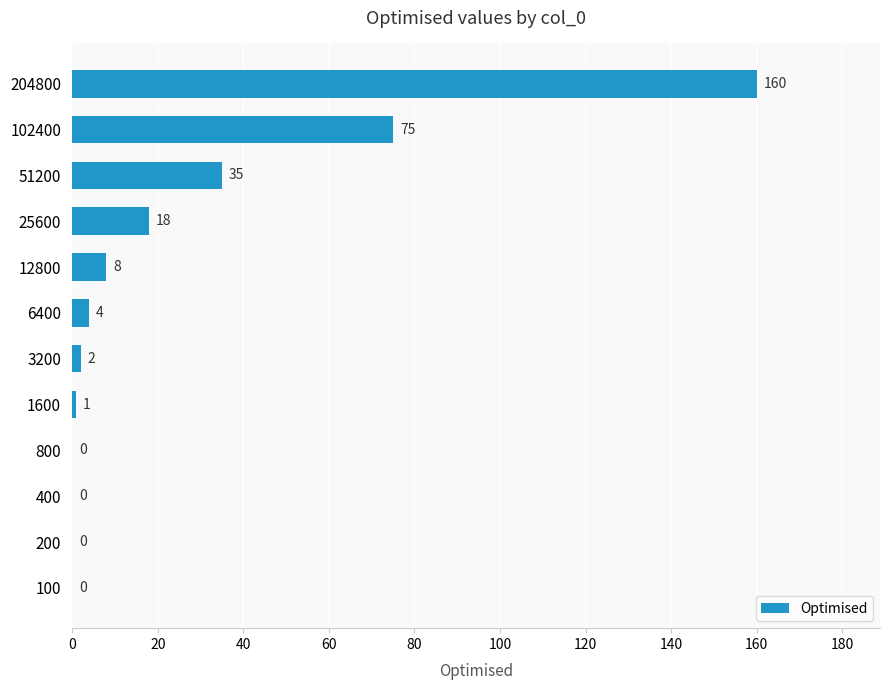

Where is the data nearest to the value 80?

102400